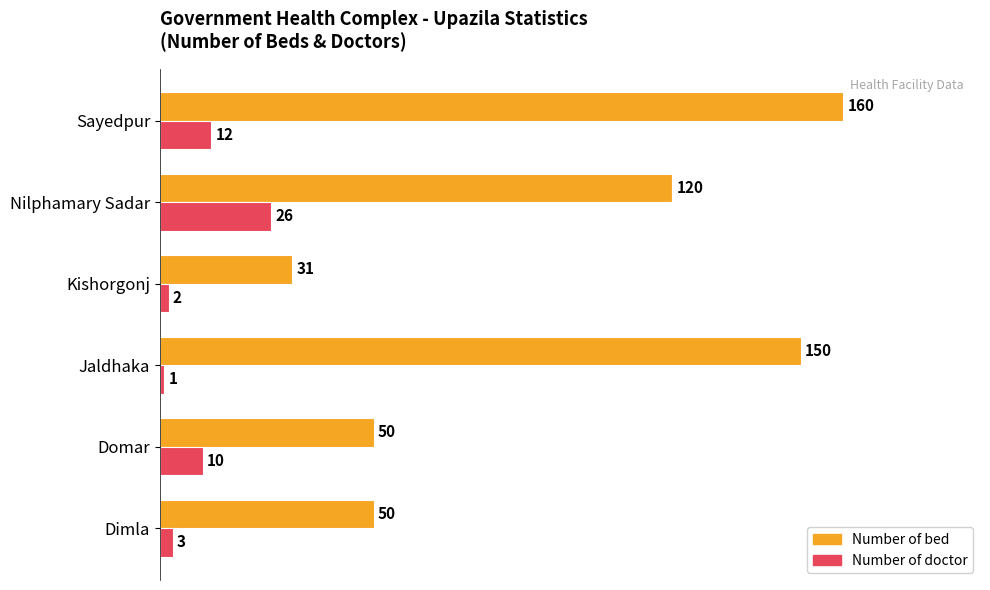

At which label is Number of doctor closest to 13?

Sayedpur